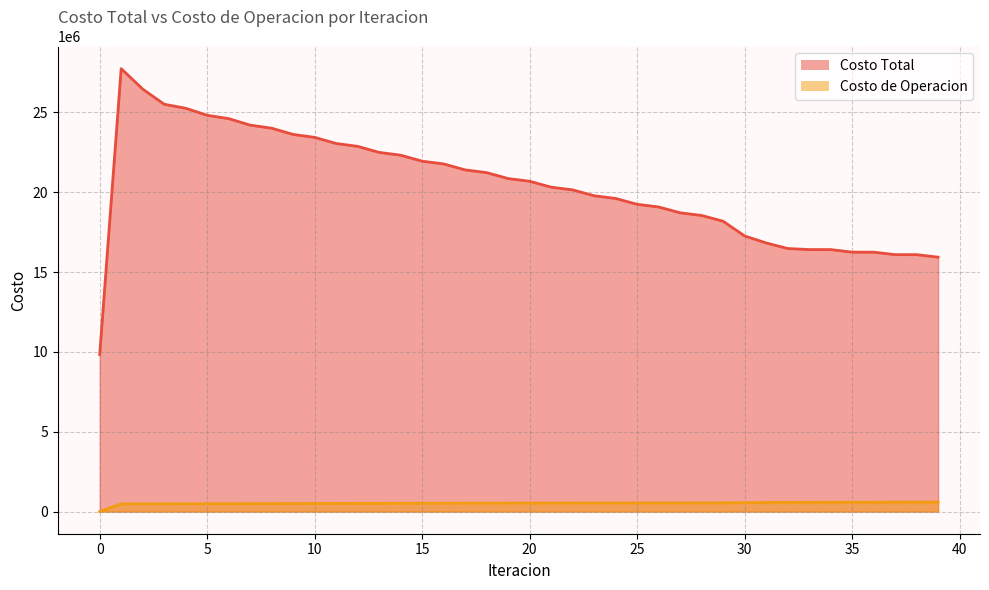

True or false: Costo de Operacion has a value of 233141.3 at 32.

False